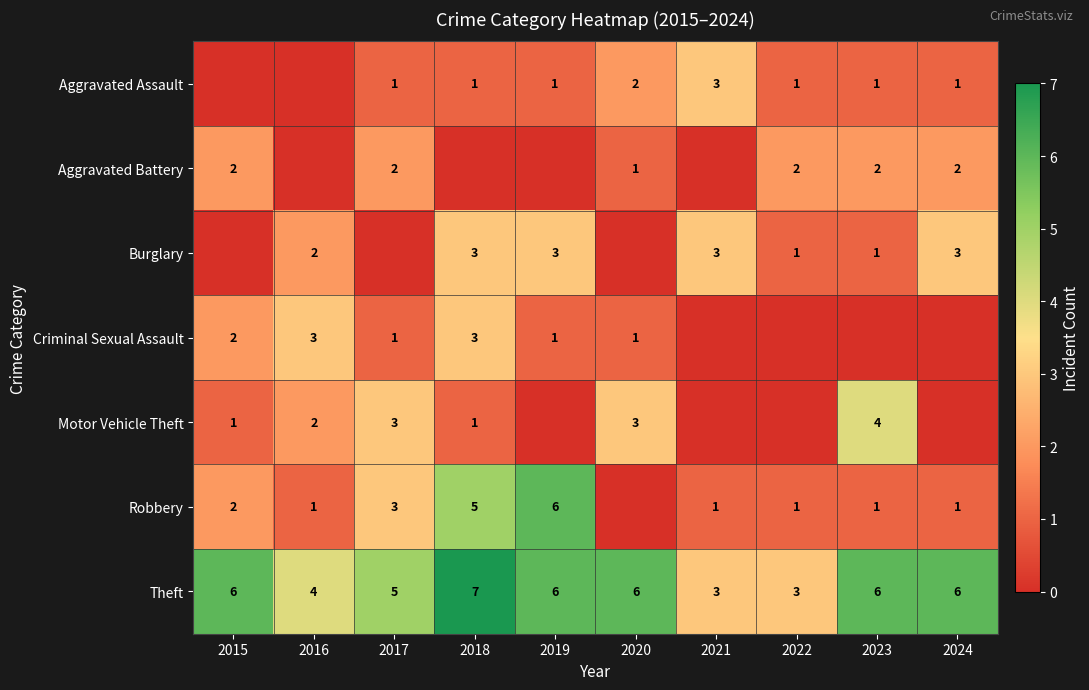

What is the spread (max minus min) of values at 2016?

4